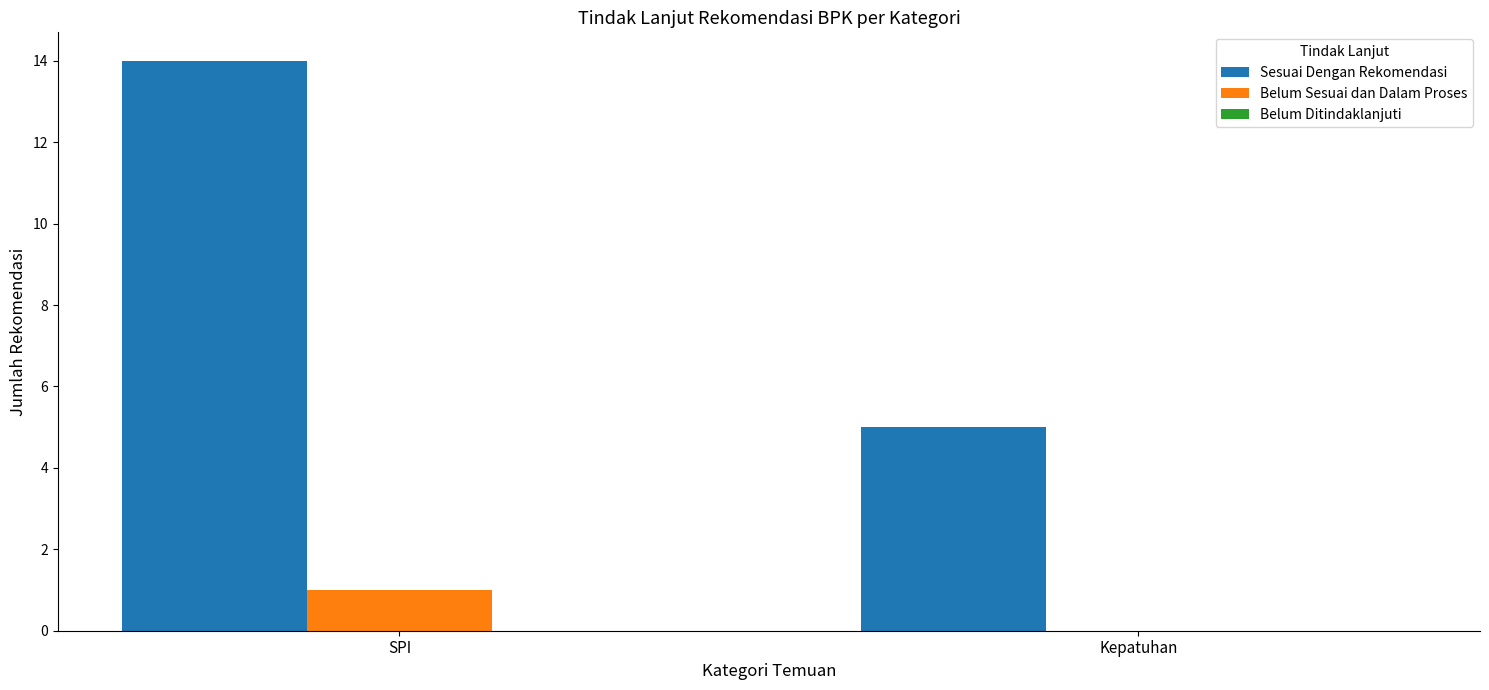

Which category has the highest value in the Sesuai Dengan Rekomendasi series?

SPI